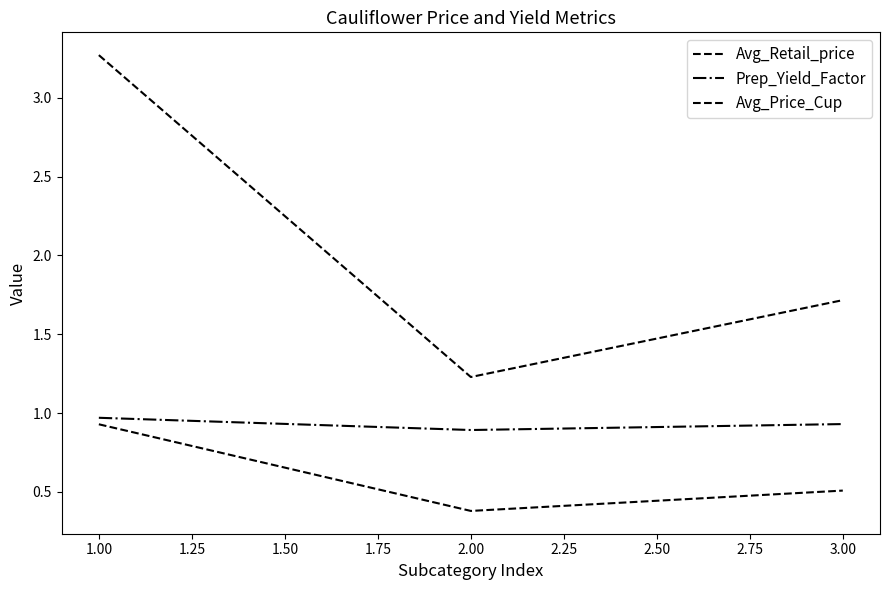

List the series in order of their overall mean, lowest first.

Avg_Price_Cup, Prep_Yield_Factor, Avg_Retail_price